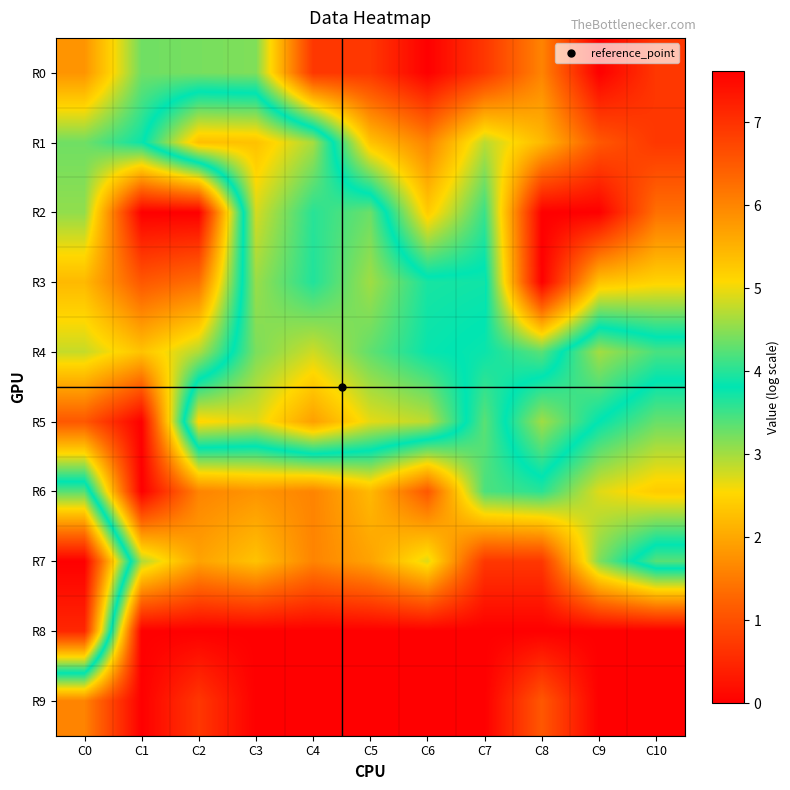

What is the greatest value displayed?

7.6